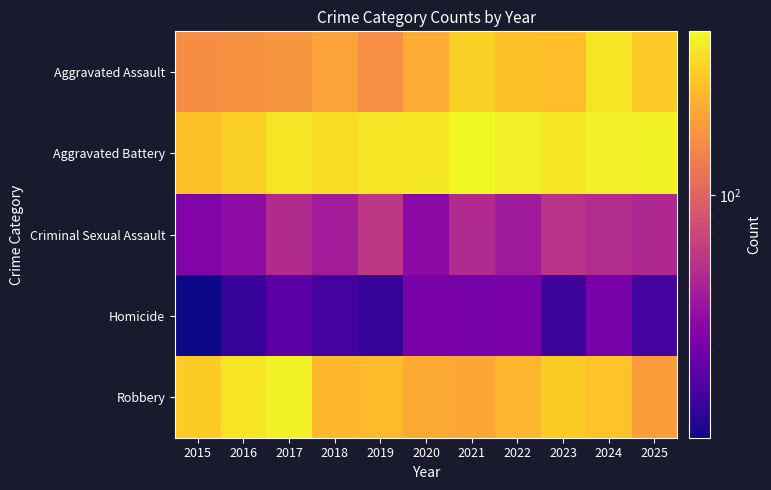

List the series in order of their peak value, lowest first.

Homicide, Criminal Sexual Assault, Aggravated Assault, Robbery, Aggravated Battery